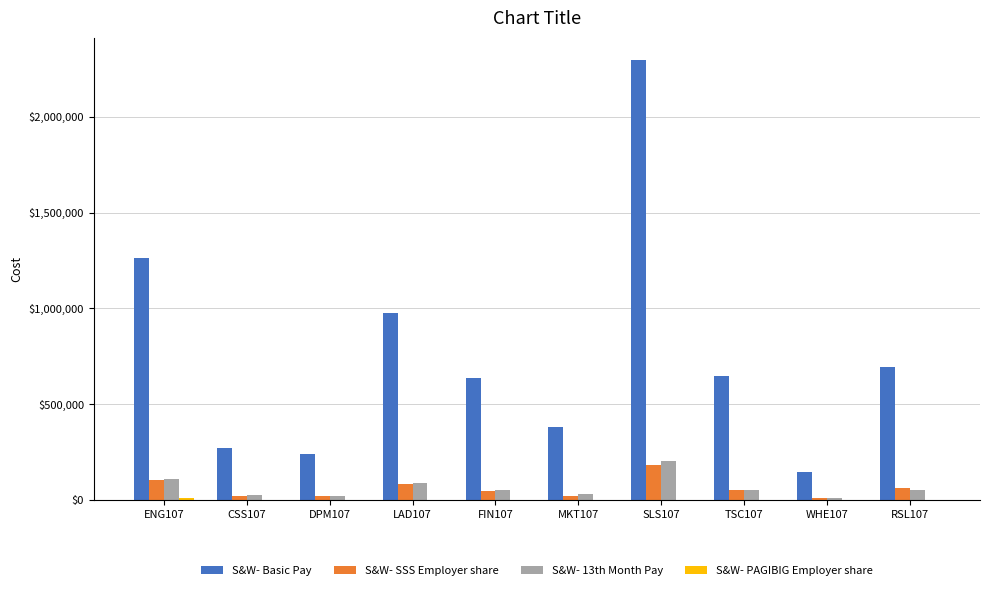

What is the greatest value displayed?

2297027.8